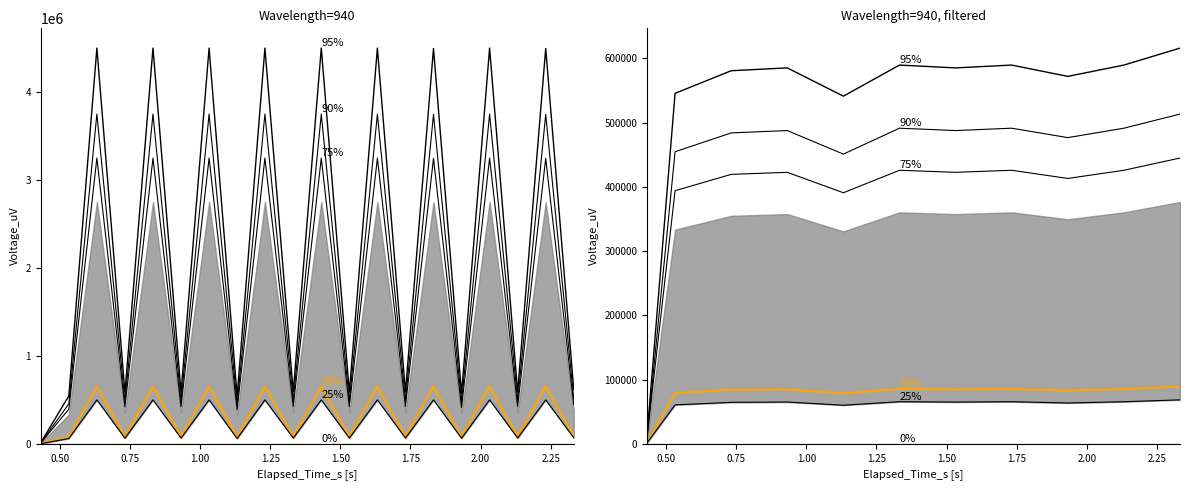

What is the label of the 4th point from the right?

2.00